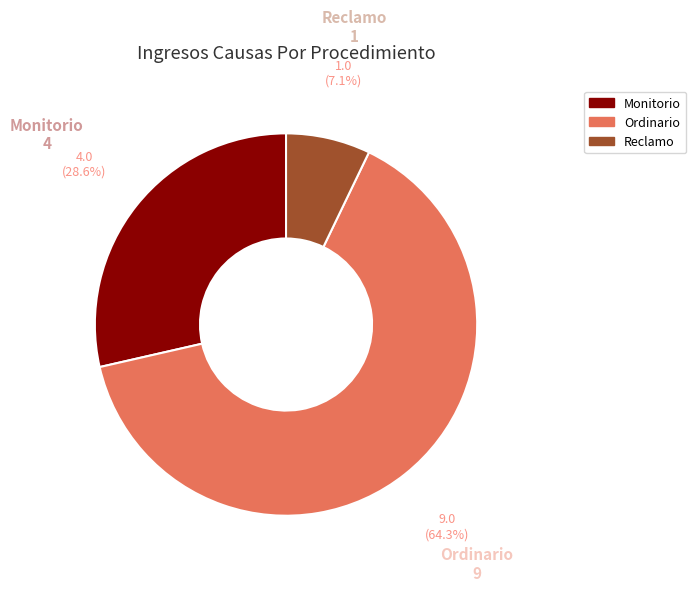

What portion of the pie excludes Ordinario?

35.7%